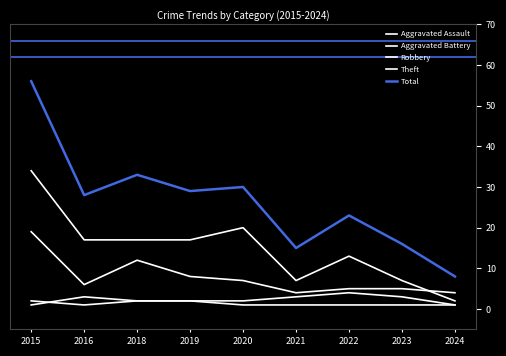

Is the value of Aggravated Battery at 2020 greater than the value of Total at 2016?

No